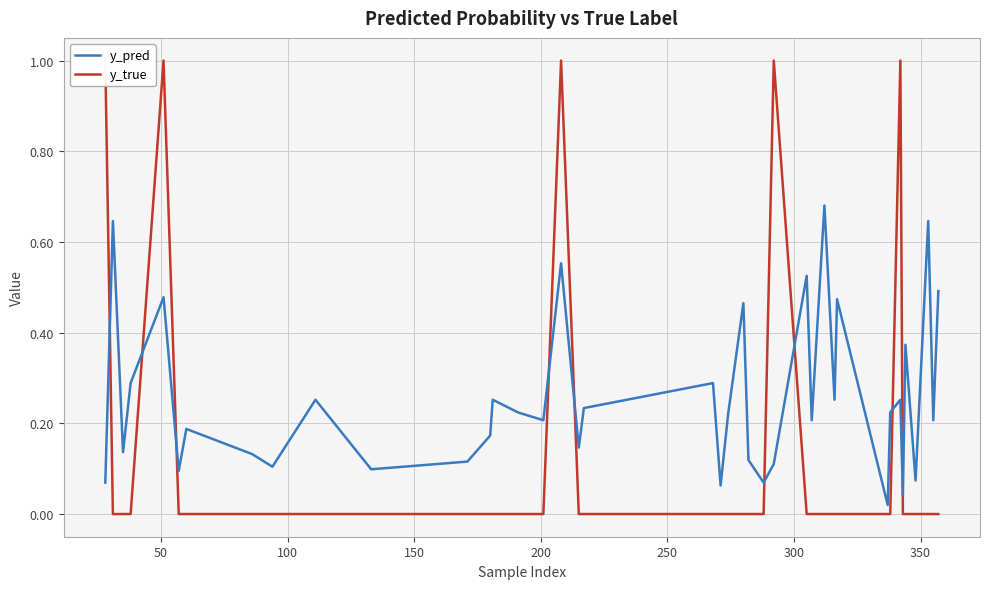

In y_pred, how many points are higher than both neighbors (excluding endpoints)?

14